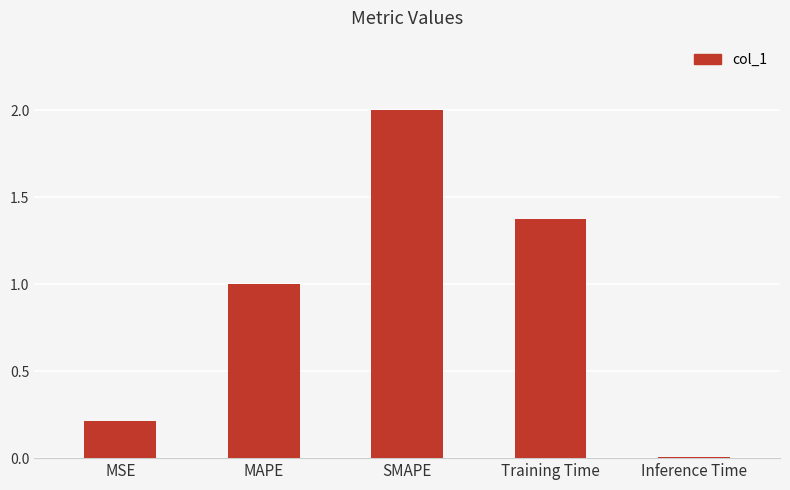

What position from the left is MAPE?

2